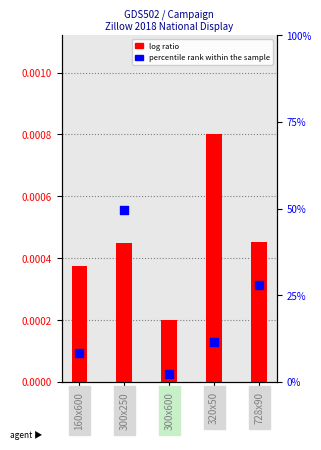

Which series has the largest Y range (max minus min)?

percentile rank within the sample